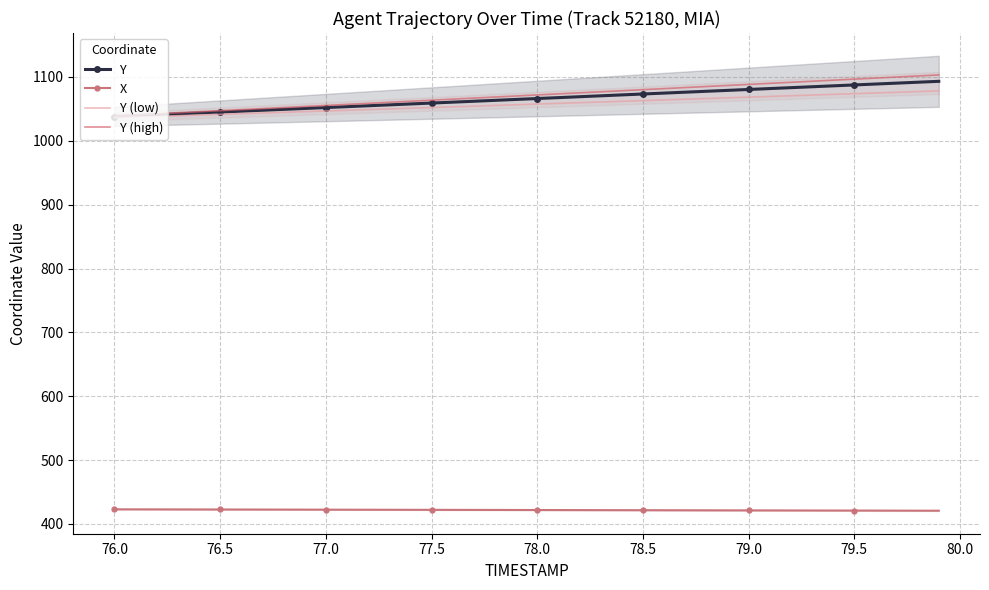

How many categories are shown in the chart?

40